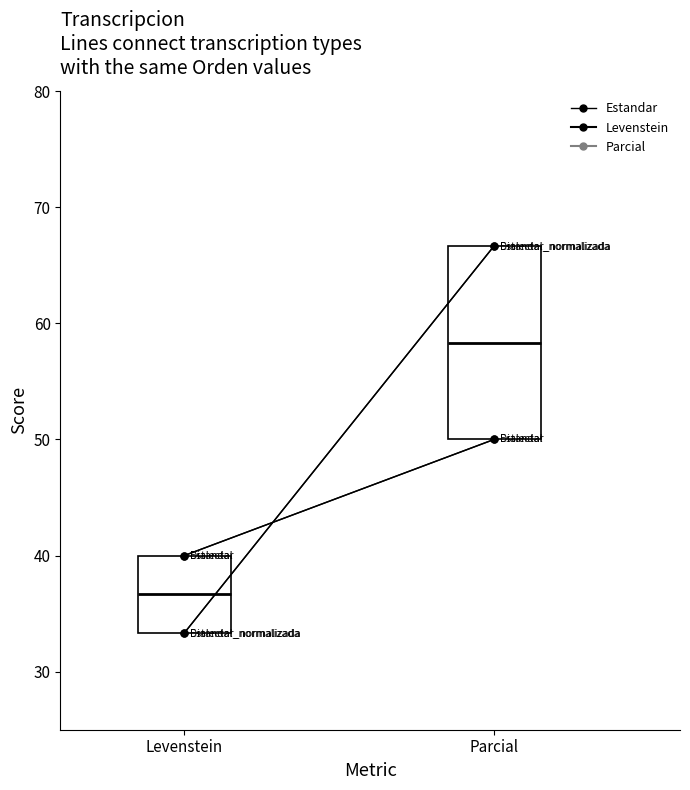

Rank the categories by value from lowest to highest.

Levenstein, Parcial